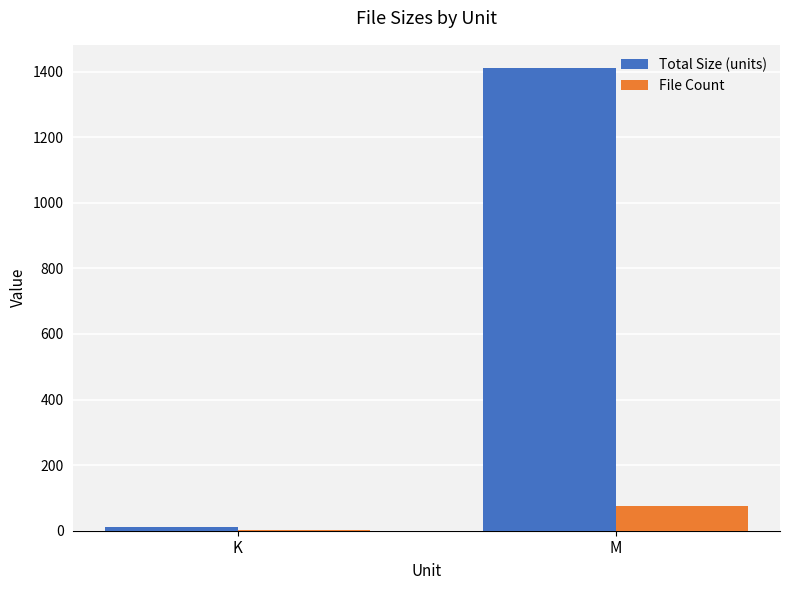

Which series has the largest total across all categories?

Total Size (units)